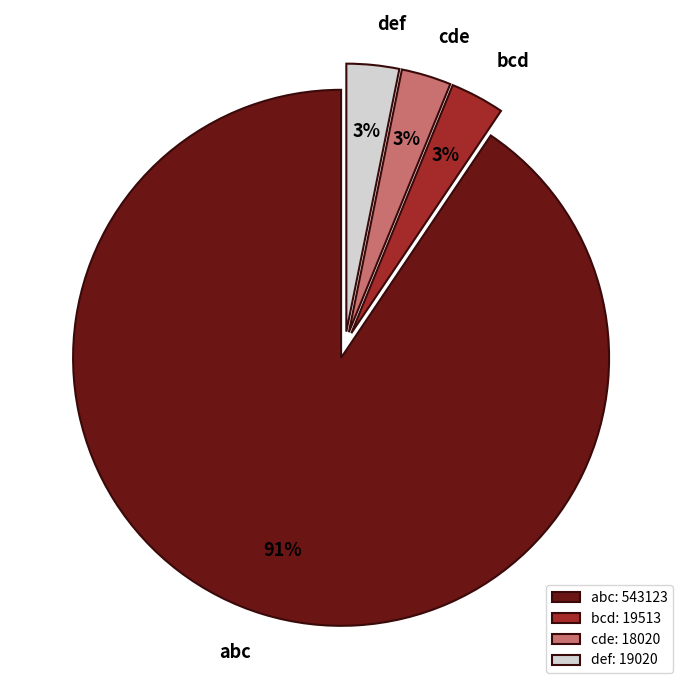

How many slices are in this pie chart?

4